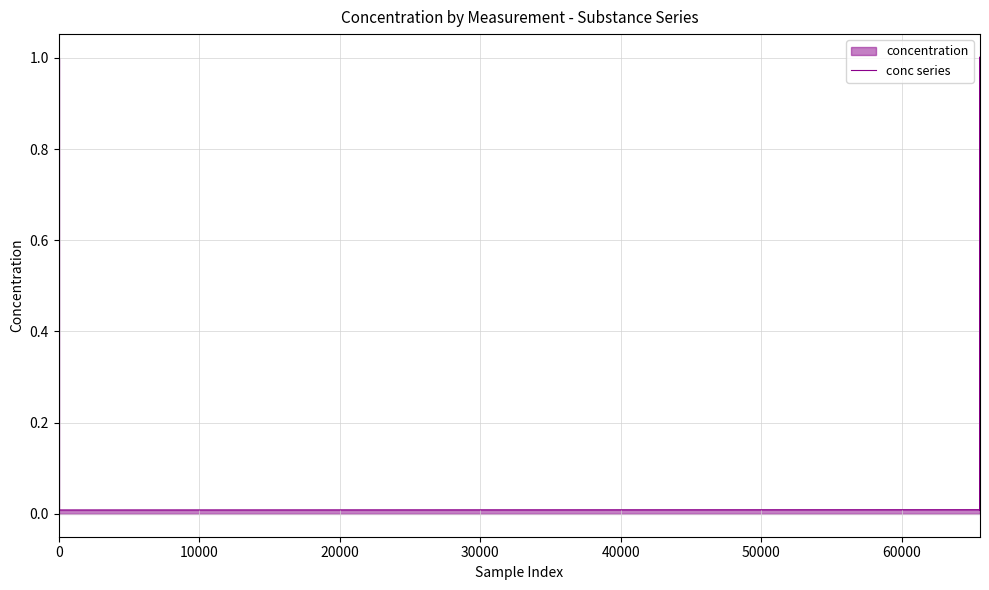

How many lines are shown in the chart?

1